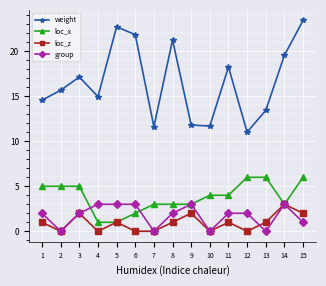

Does the chart have visible grid lines?

Yes